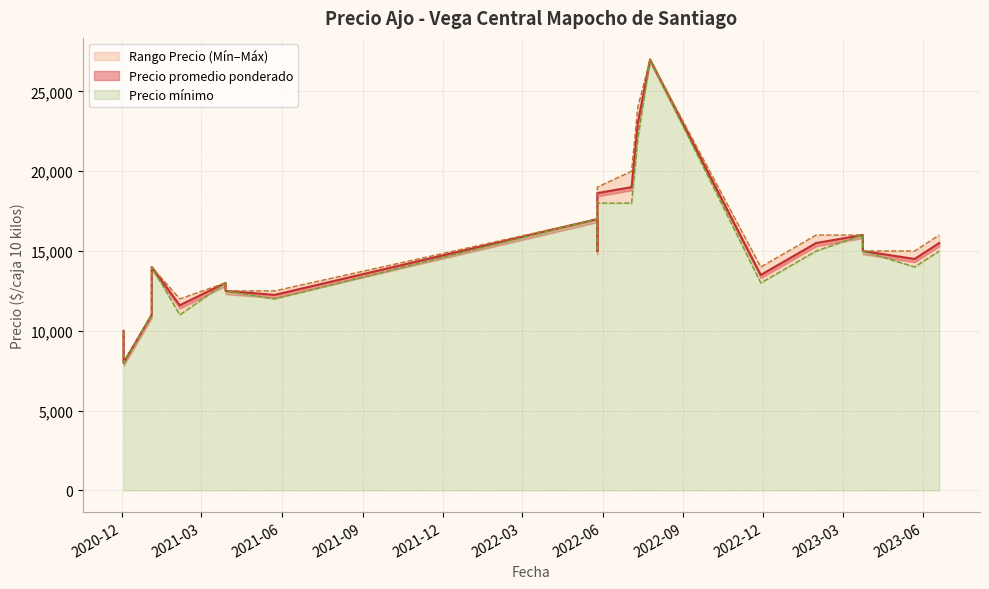

How many lines are shown in the chart?

3